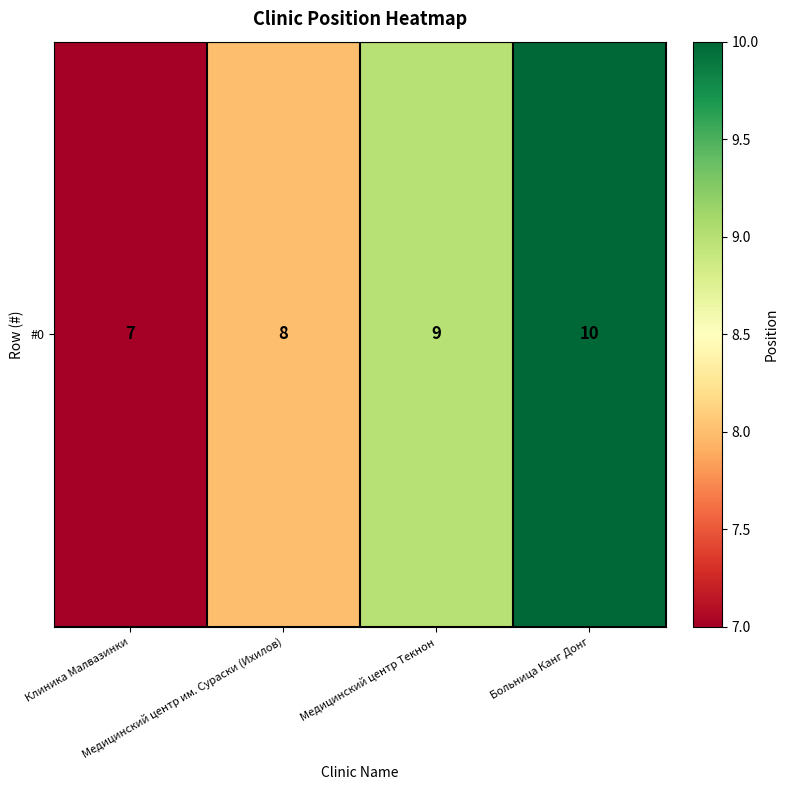

Which category has the highest value across all series?

Больница Канг Донг